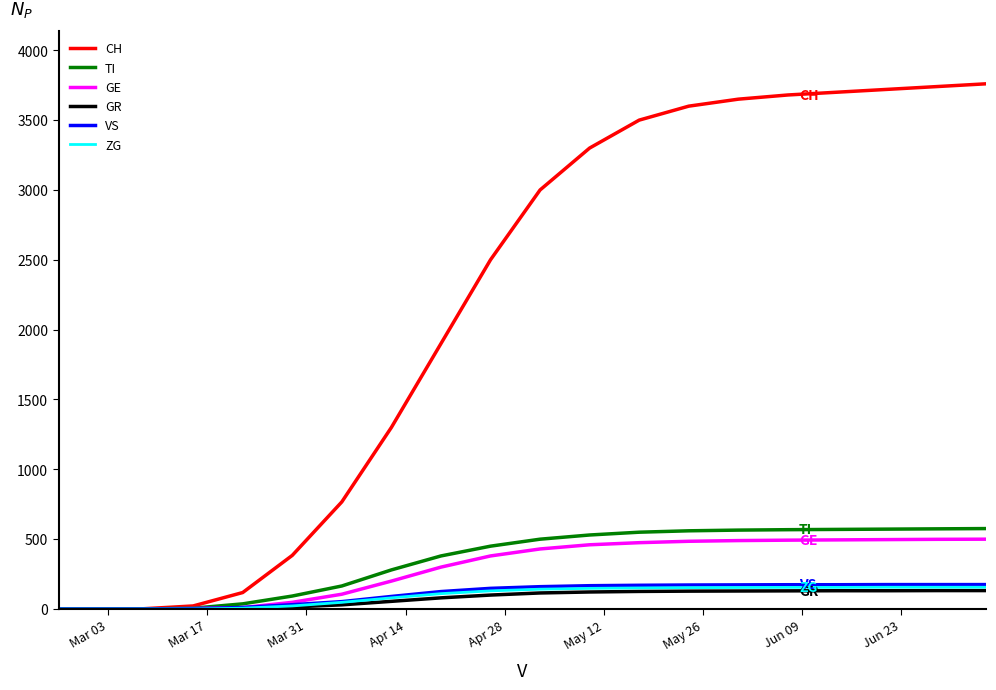

How many distinct data groups are displayed?

6